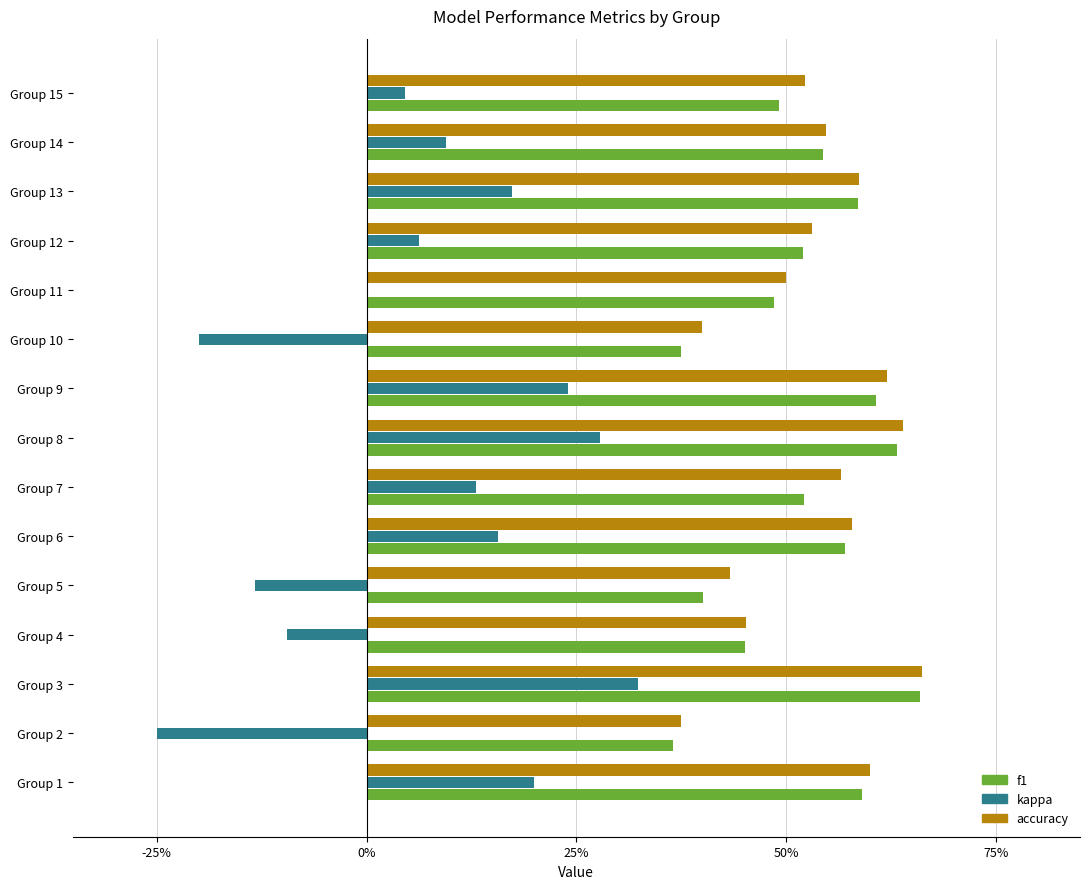

Which series has the largest range (max minus min)?

kappa